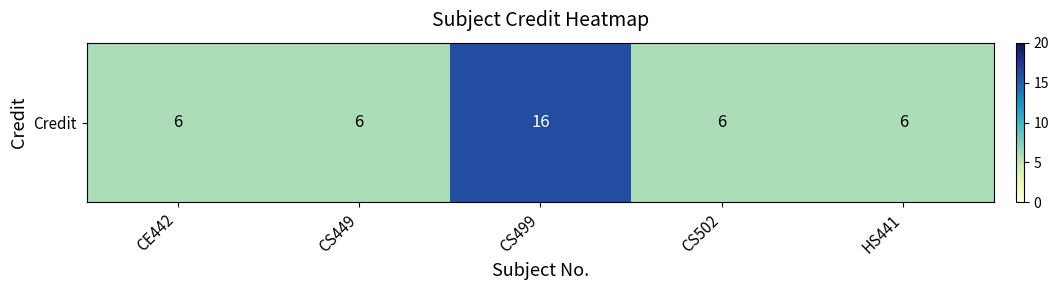

What is the sum of the values at CS502 and CE442?

12